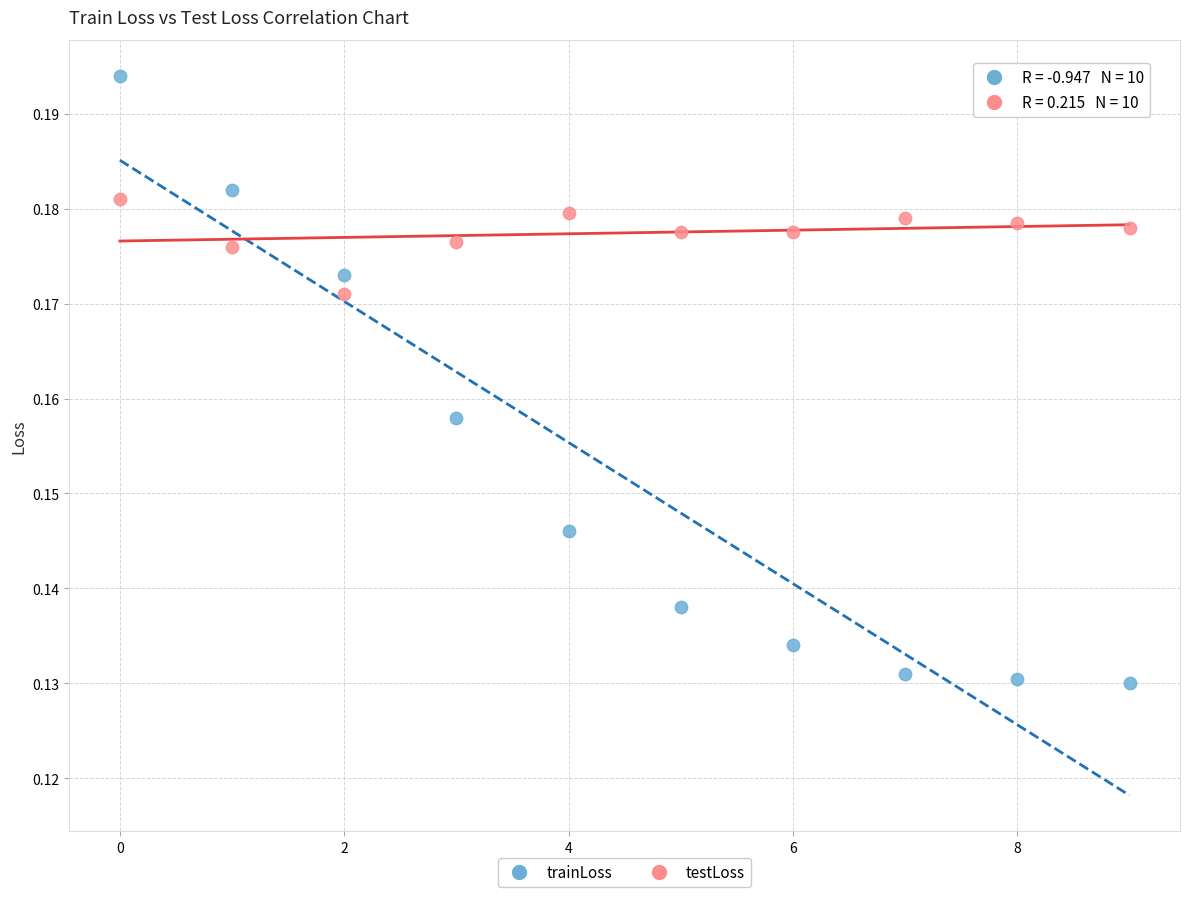

Which series has the largest Y range (max minus min)?

trainLoss